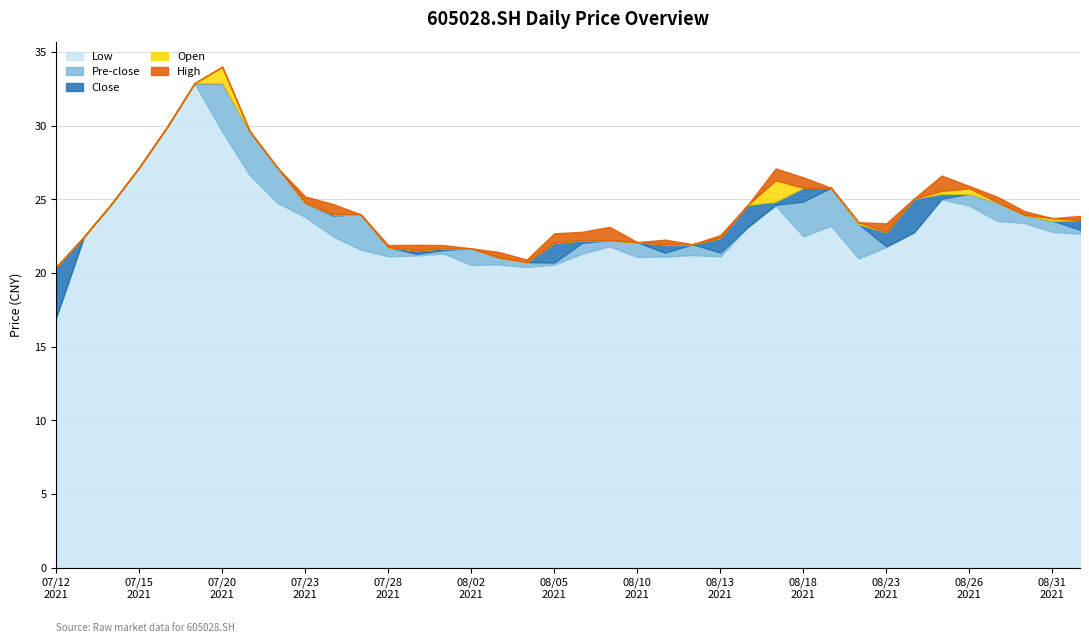

Which series changed the most between 20210719 and 20210901?

low